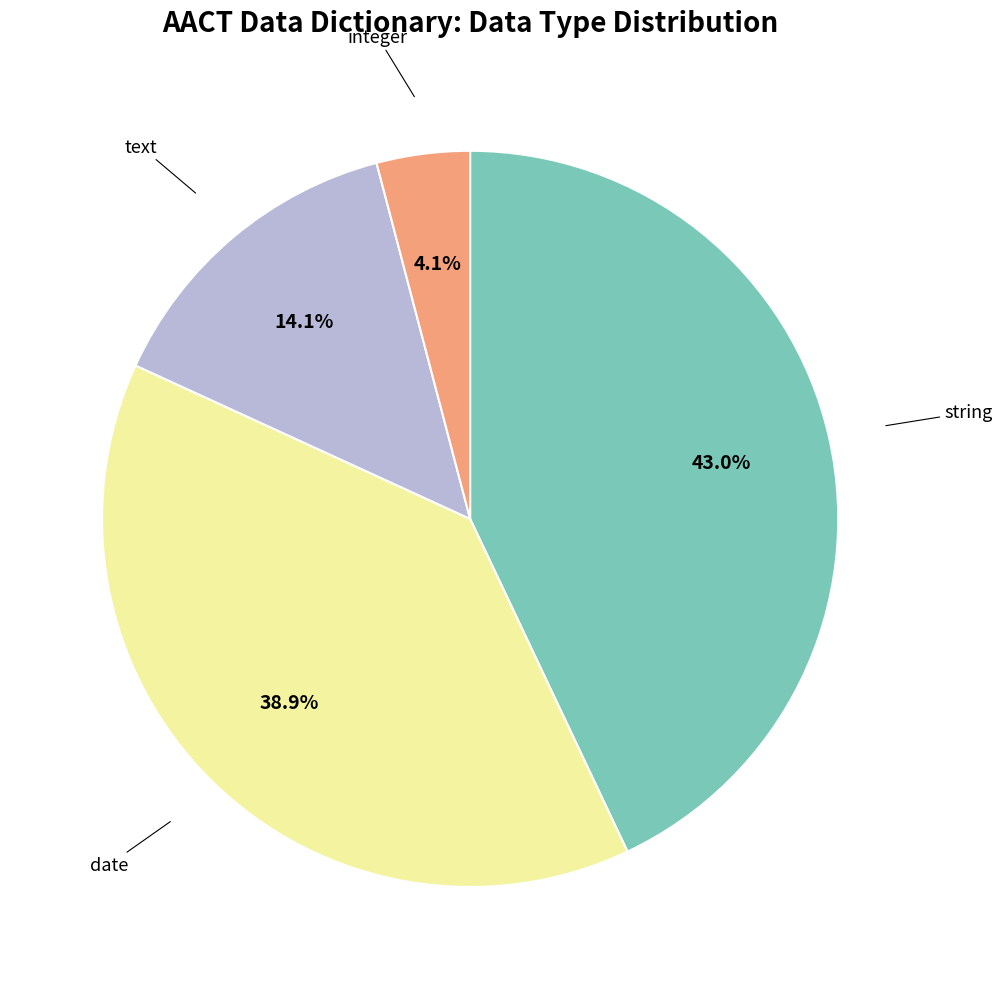

Does any single category account for the majority?

No